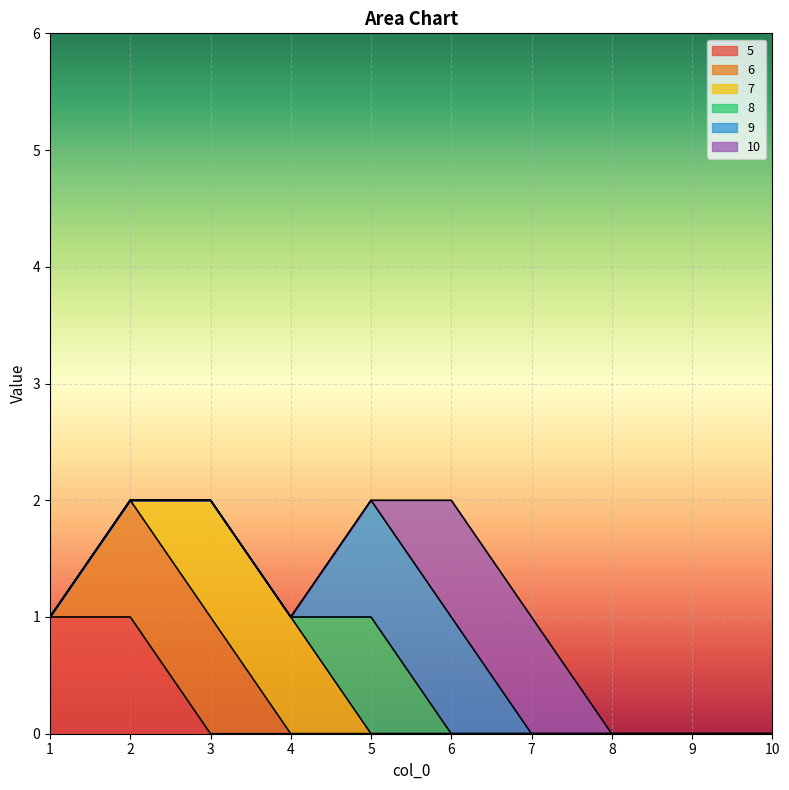

How many data points in 5 are above 0?

2